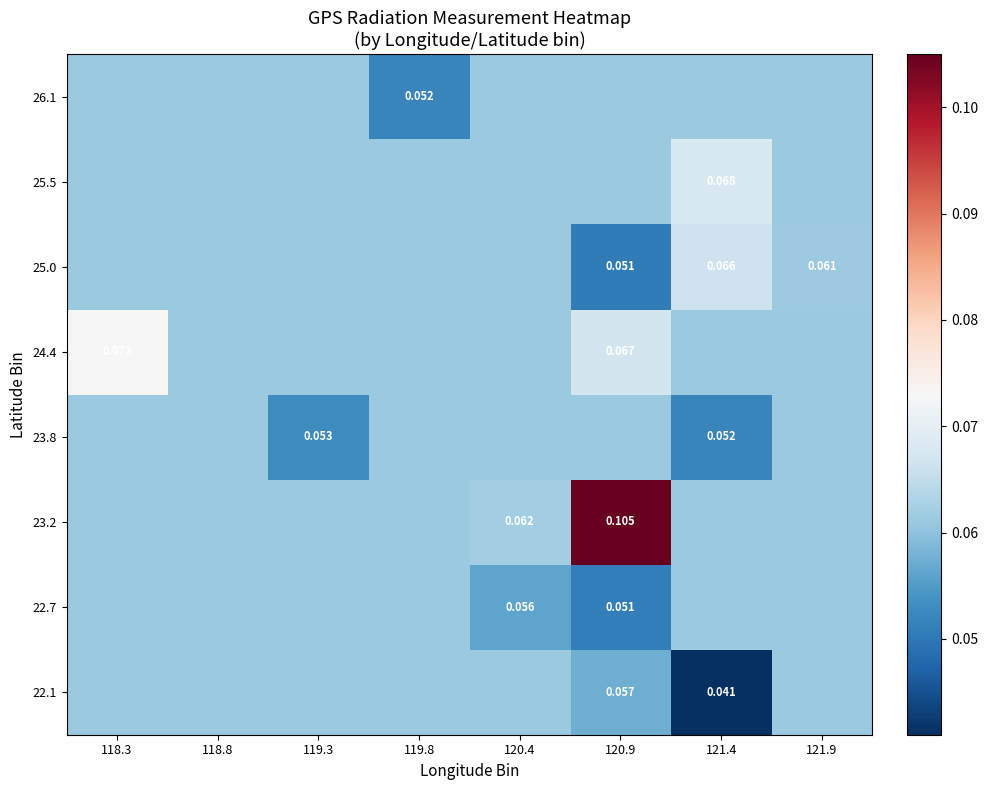

At which category does the chart reach its minimum across all series?

121.4